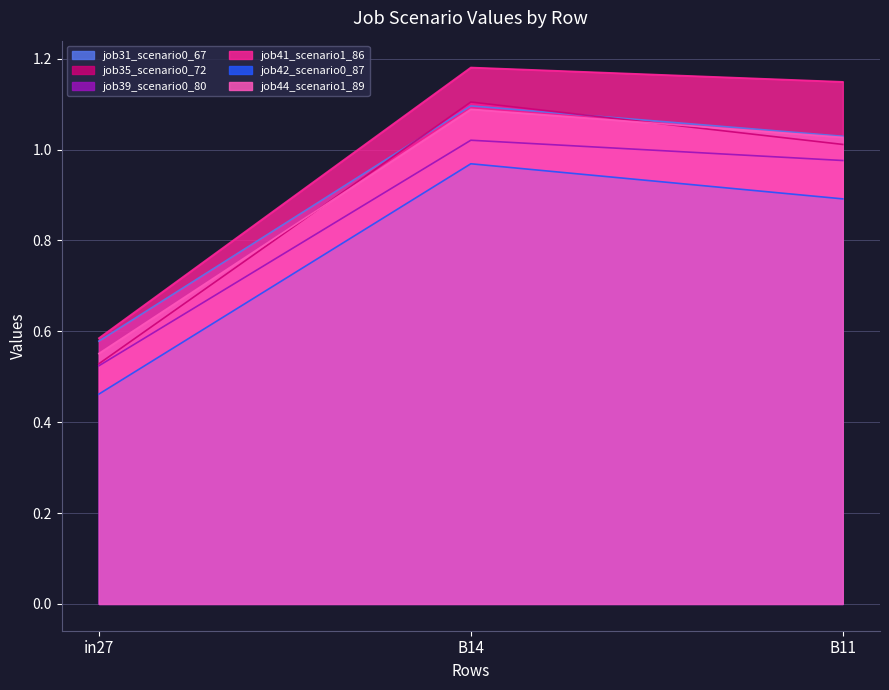

What is the label of the 3rd point from the right?

in27